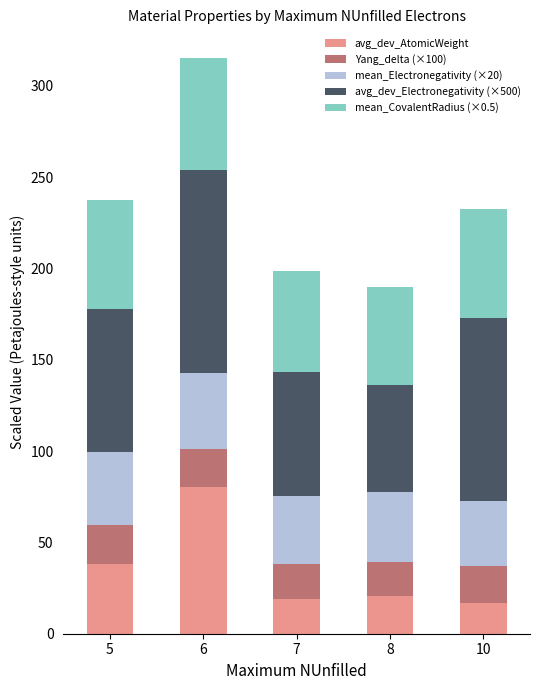

Where is avg_dev_AtomicWeight nearest to the value 48?

5